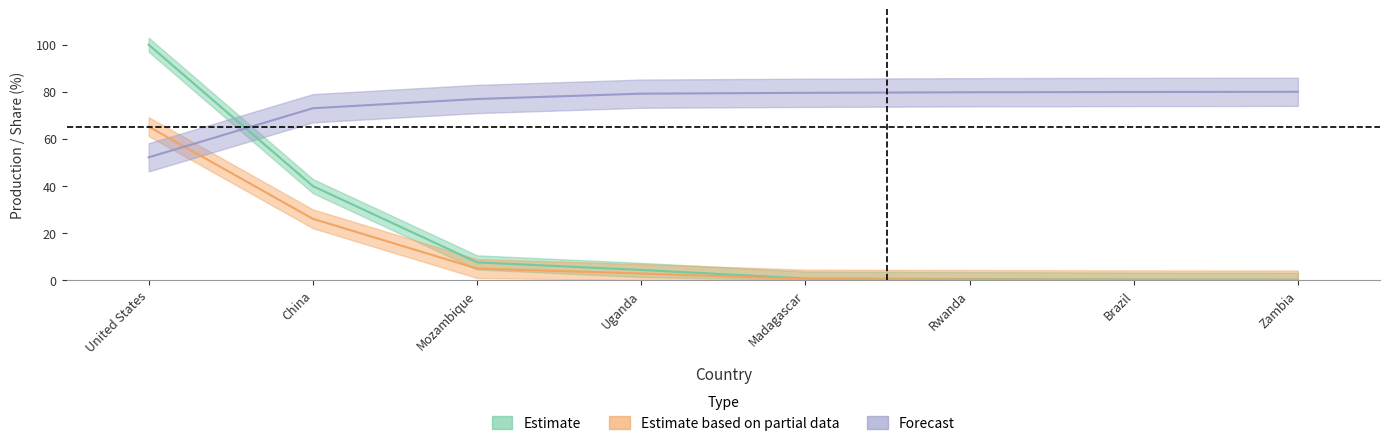

Reading right to left, transcribe all the data shown in this chart.

Production 2021: 0.1	0.2	0.5	0.7	4.3	7.5	40.0	100.0
Share in %: 0.1	0.1	0.3	0.4	2.8	4.9	26.1	65.2
Share cum.%: 80.0	79.9	79.8	79.6	79.2	77.0	73.0	52.2